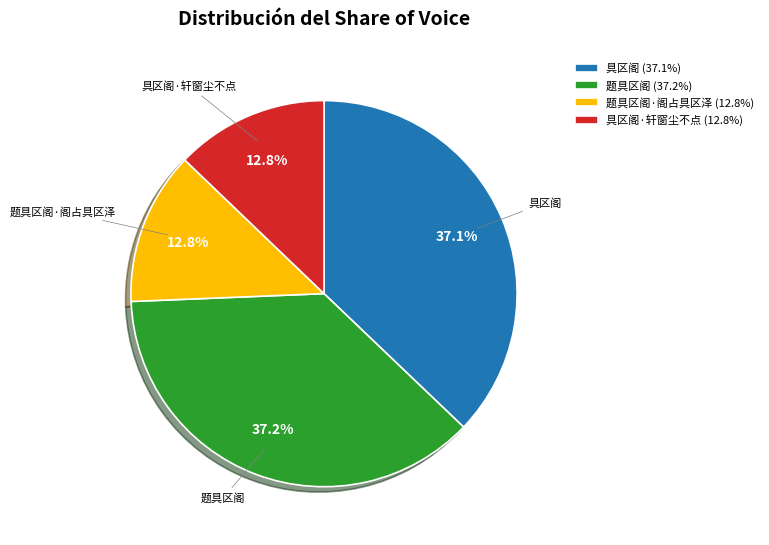

How many slices are in this pie chart?

4